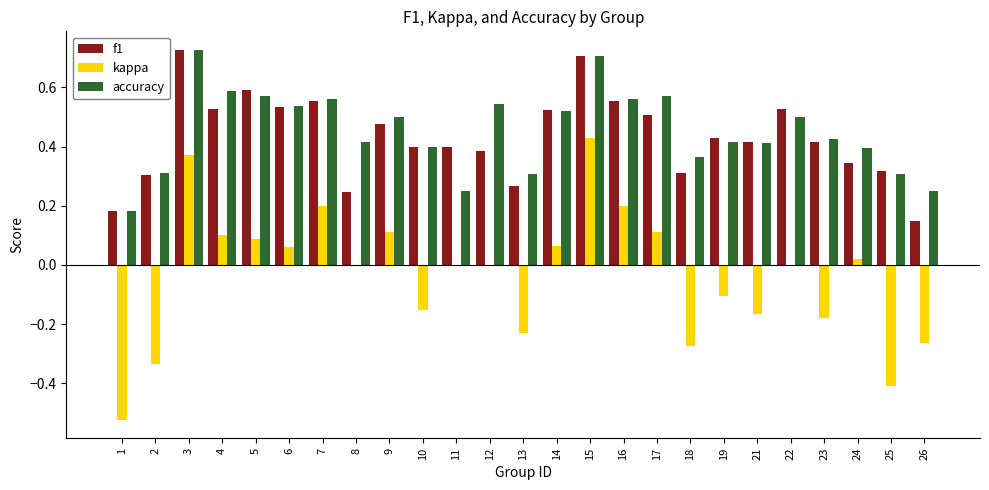

The kappa series shows 0.2 at 17. True or false?

False